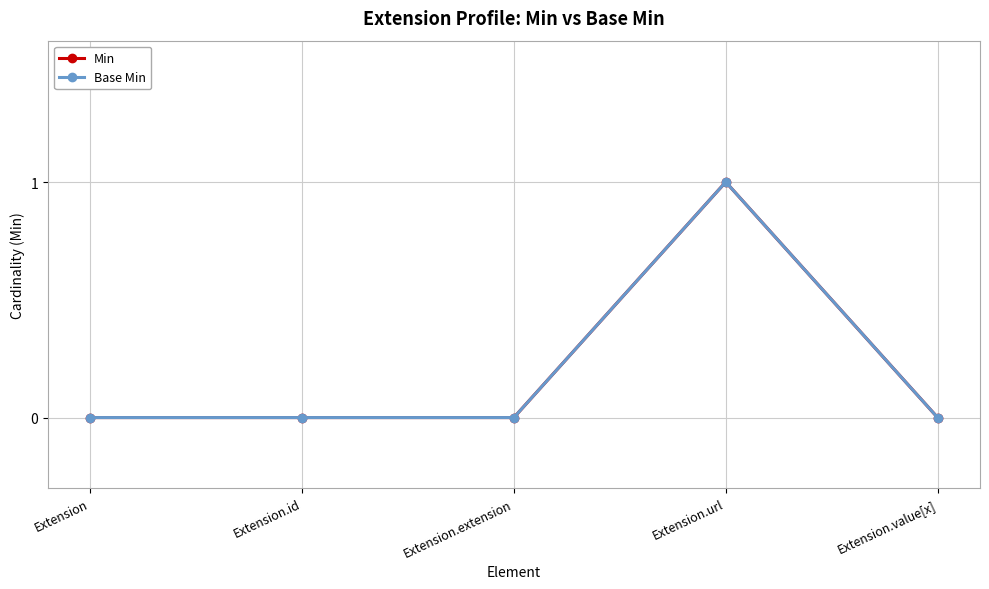

Does the chart have visible grid lines?

Yes